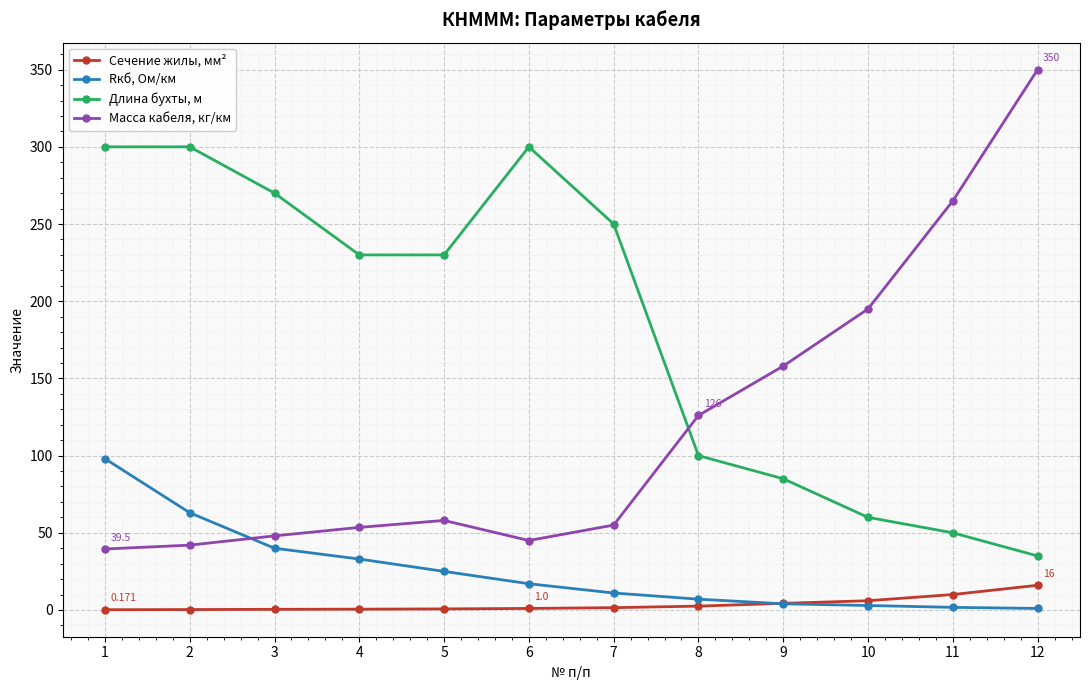

At how many categories does at least one series exceed 92?

12